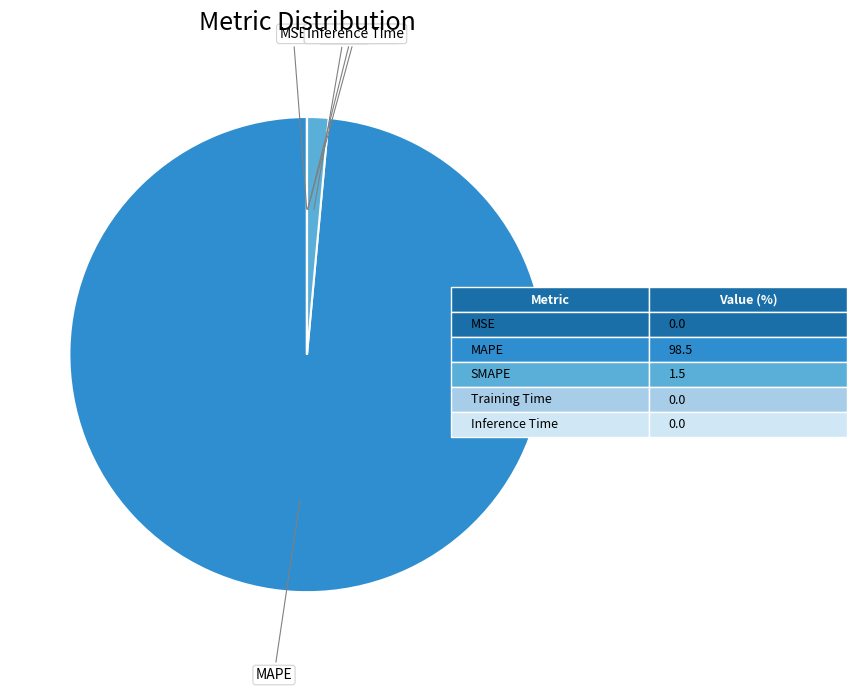

Does any single category account for the majority?

Yes